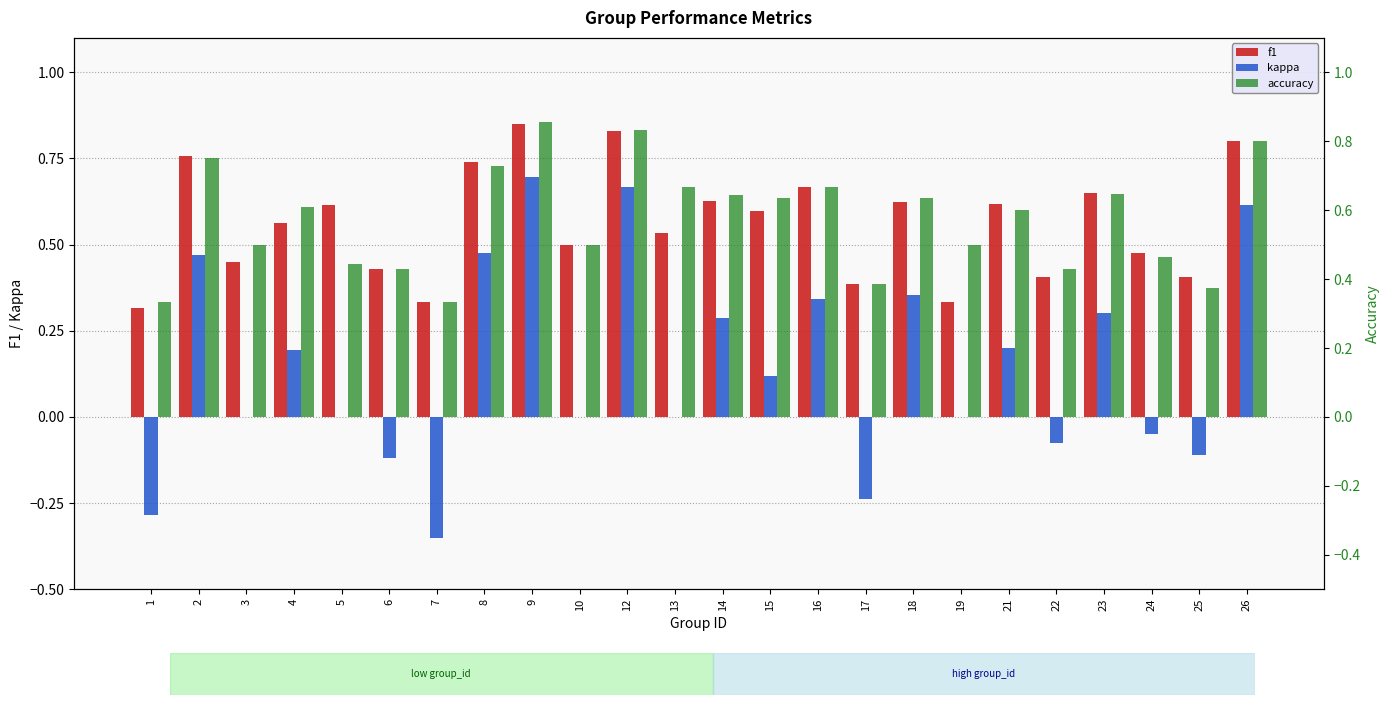

At which label does kappa first exceed 0?

2